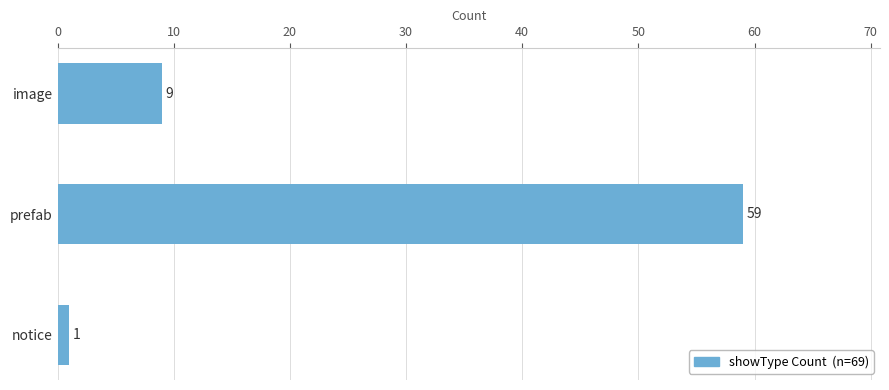

Does the chart contain any negative values?

No